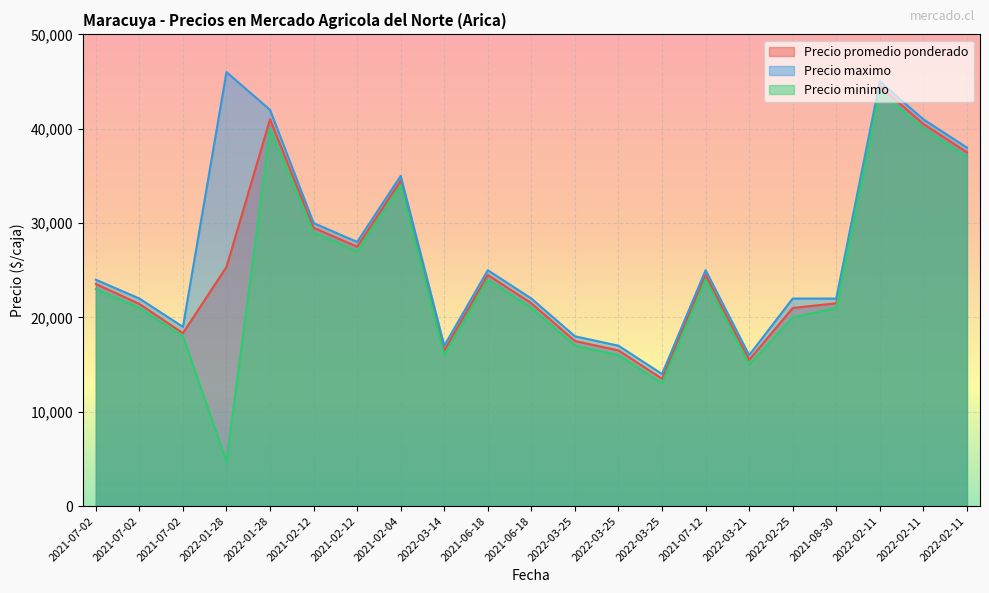

How many lines are shown in the chart?

3